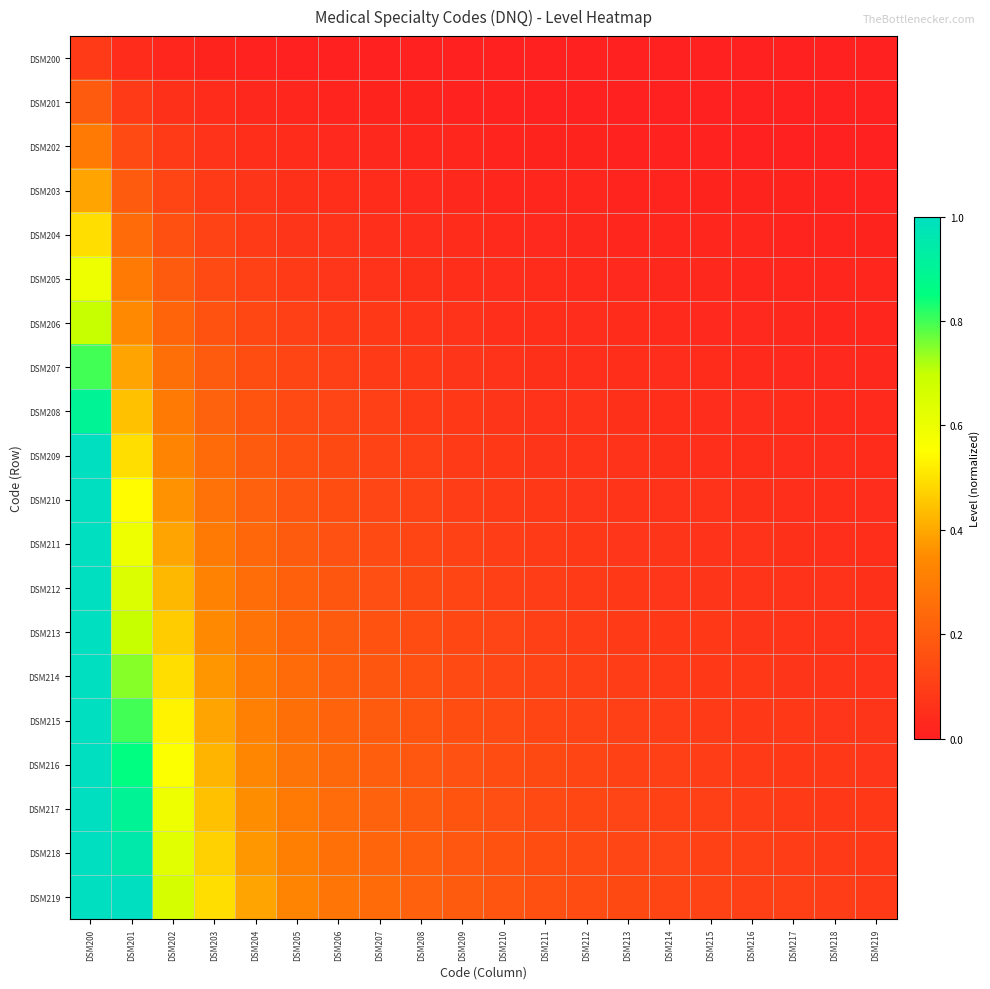

At how many categories does at least one series exceed 0?

20